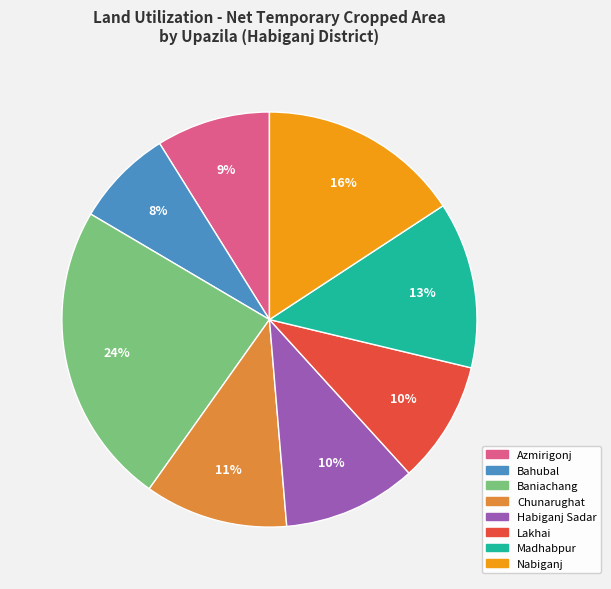

Count the number of slices in the pie.

8